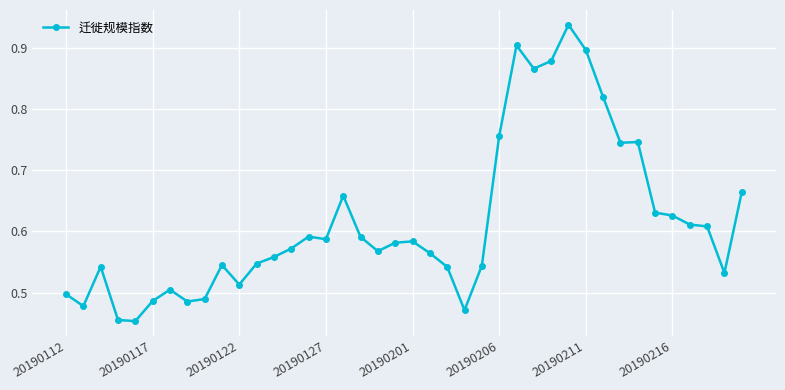

True or false: the data has more than 1 interior local peaks.

True